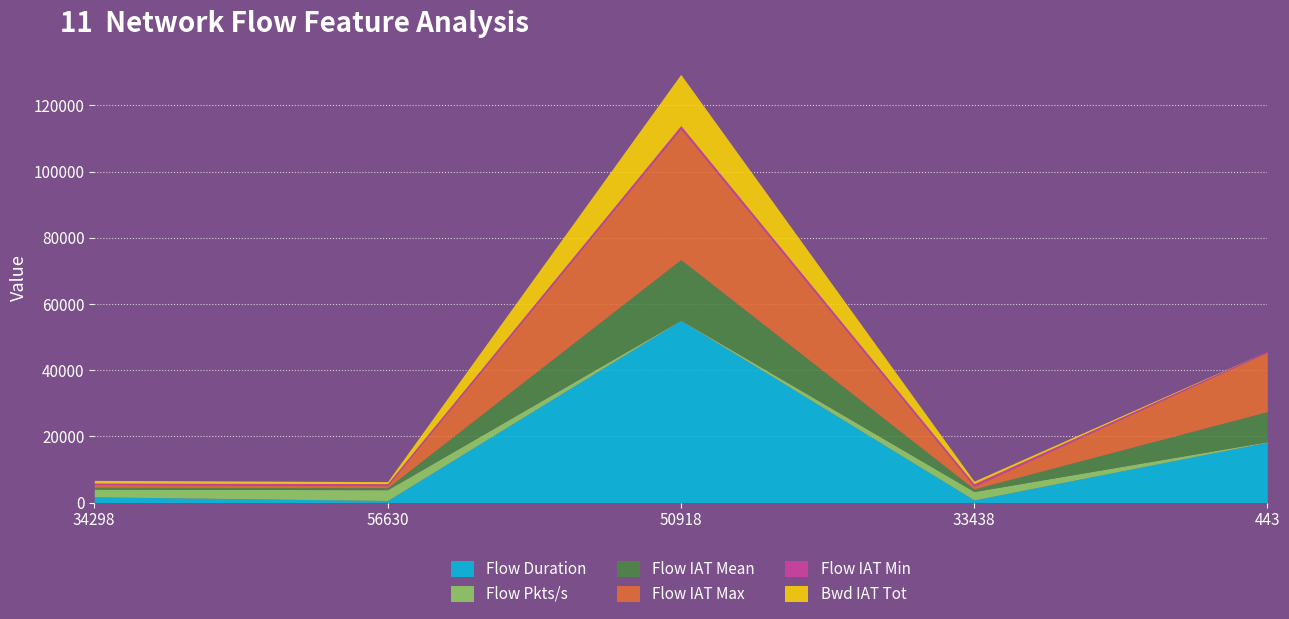

In Flow Duration, how many points are lower than both neighbors (excluding endpoints)?

2